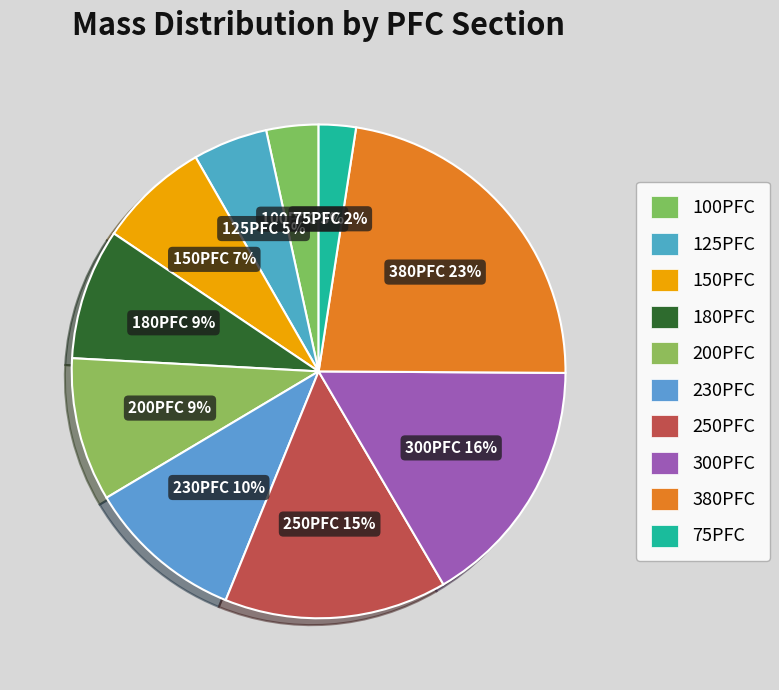

What portion of the pie excludes 250PFC?

85.4%